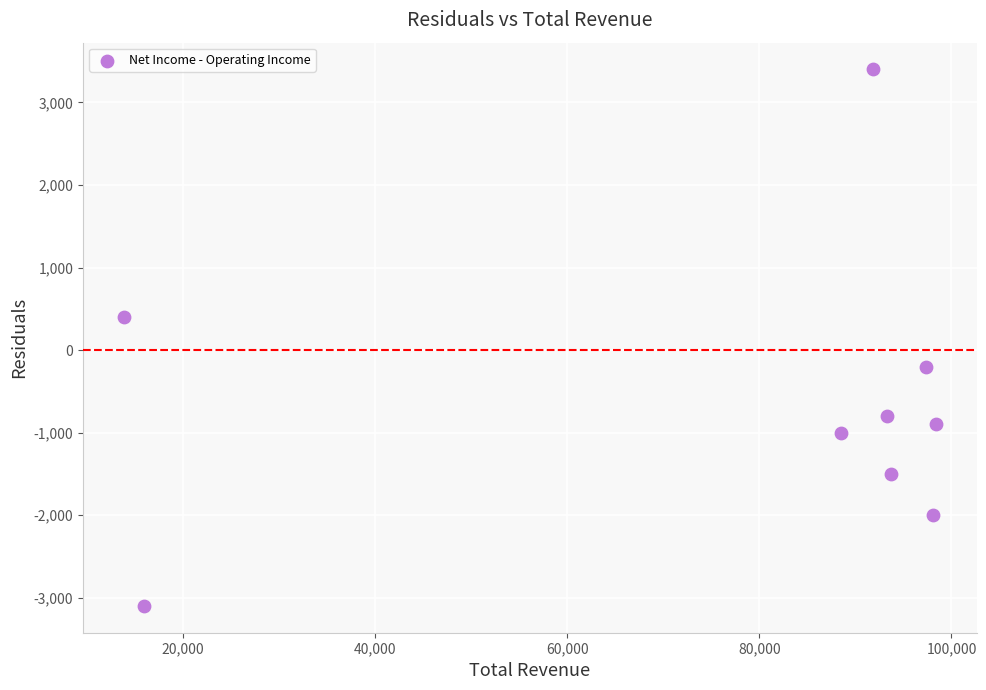

What is the range of Y values (max minus min)?

6500